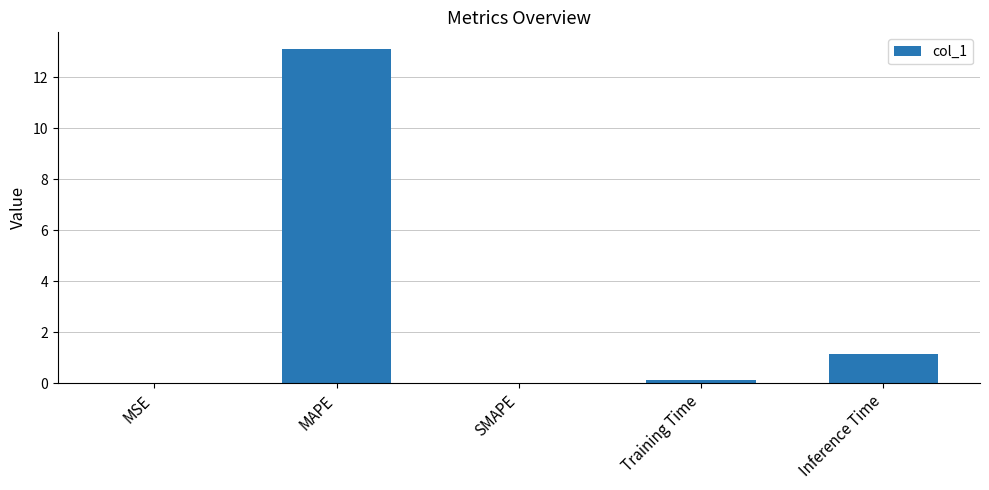

Which has a higher value, MSE or MAPE?

MAPE